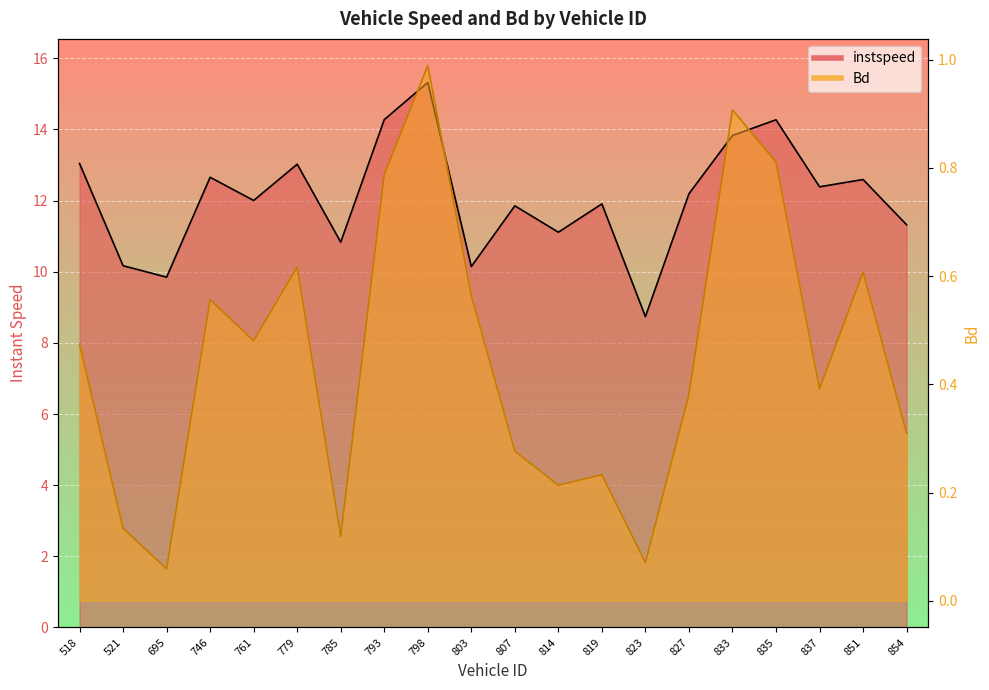

Rank the series by their maximum value, from highest to lowest.

instspeed, Bd